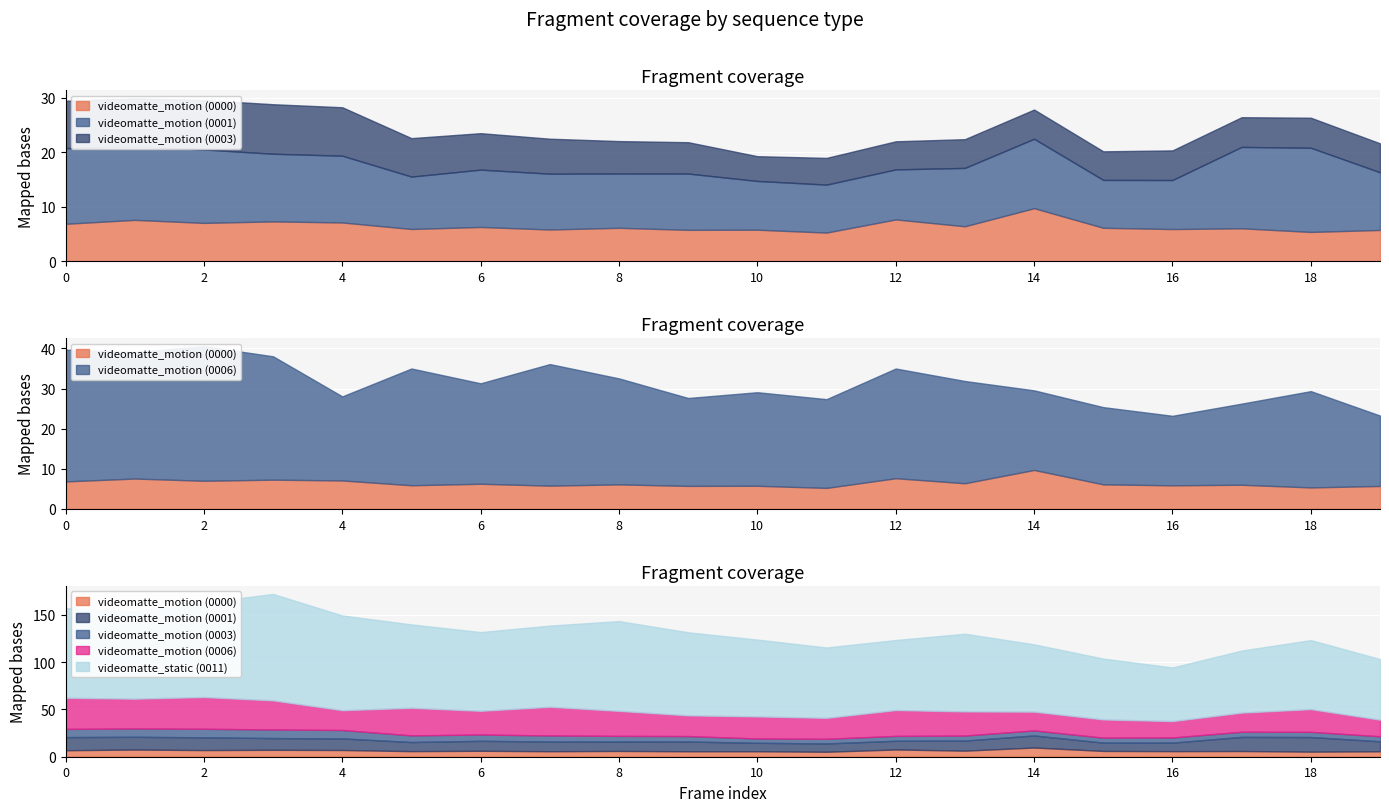

True or false: videomatte_motion_0001 and videomatte_static_0011 intersect in this chart.

False